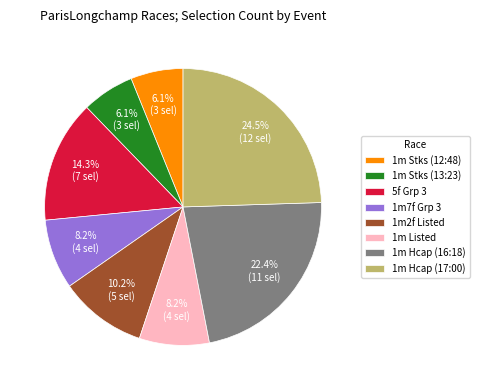

To the nearest percent, what portion does 1m2f Listed represent?

10%